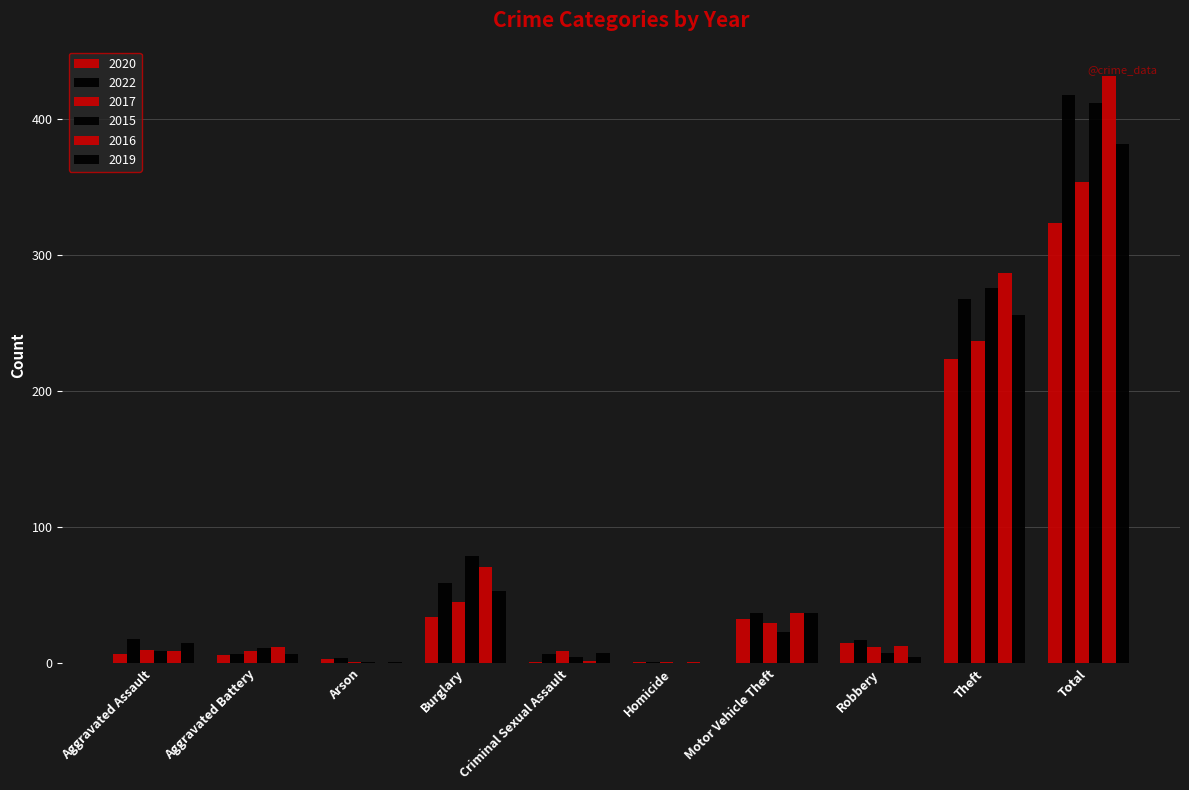

How many groups of bars are there?

10